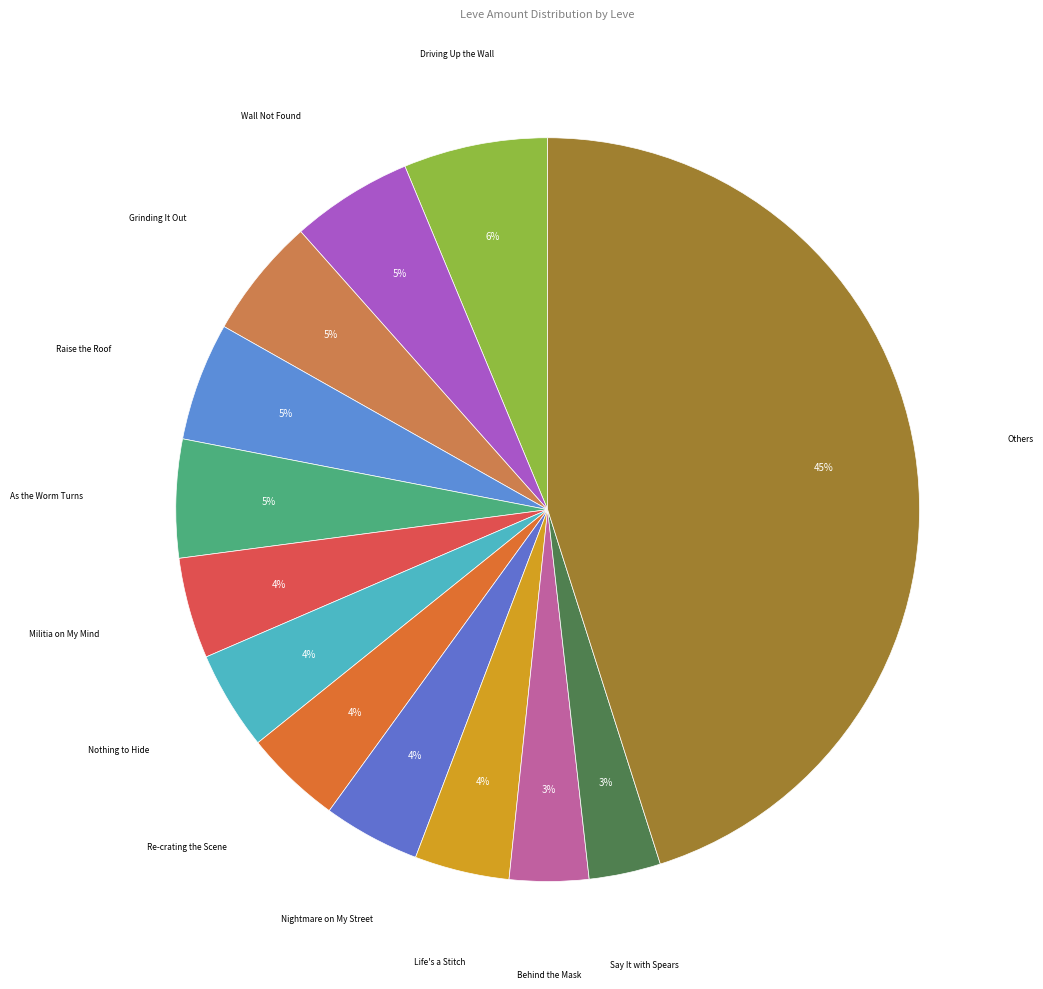

Is there any slice that represents more than half of the pie?

No